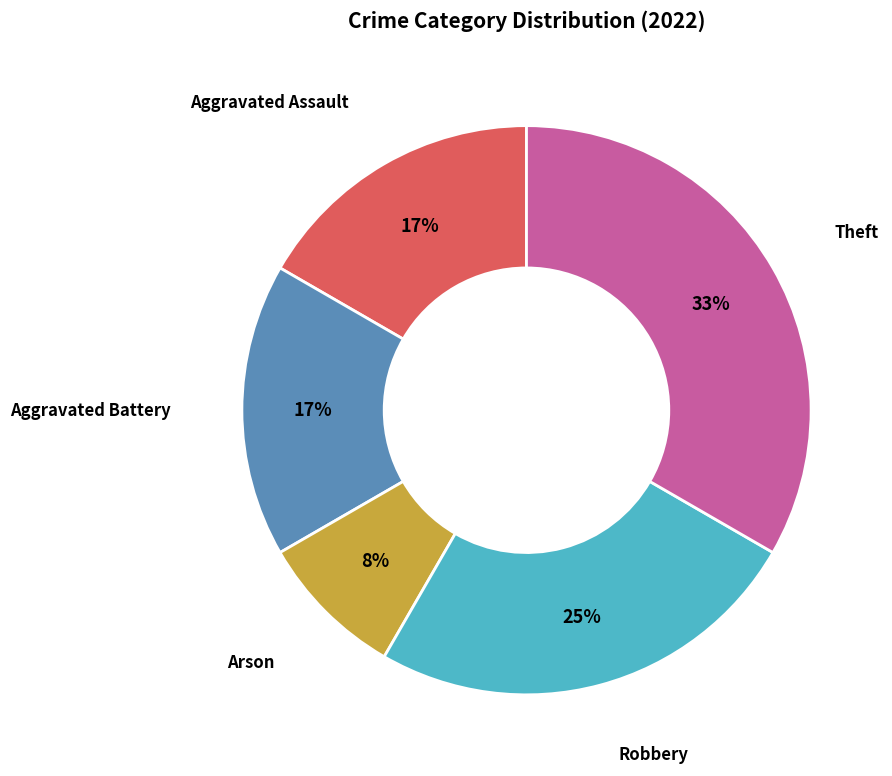

How many segments does this pie chart have?

5